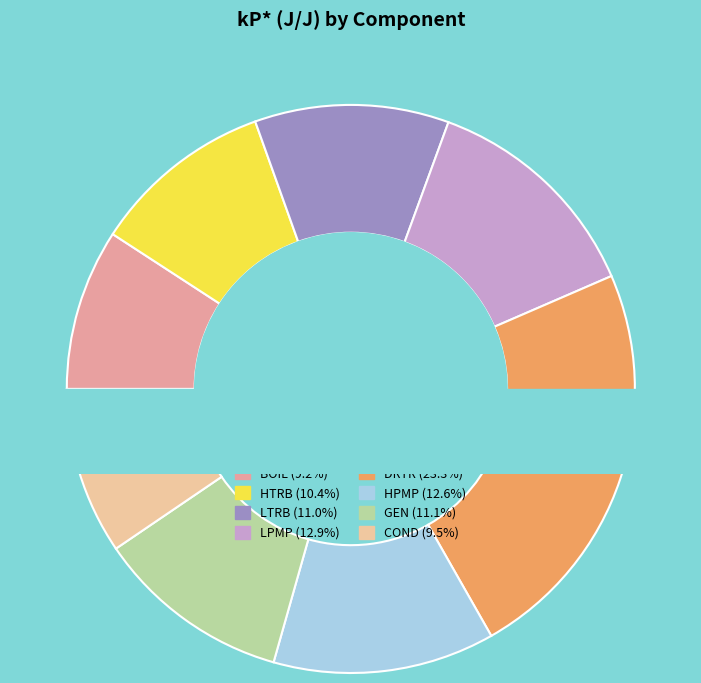

To the nearest percent, what is the difference between the largest and smallest slice percentages?

14%